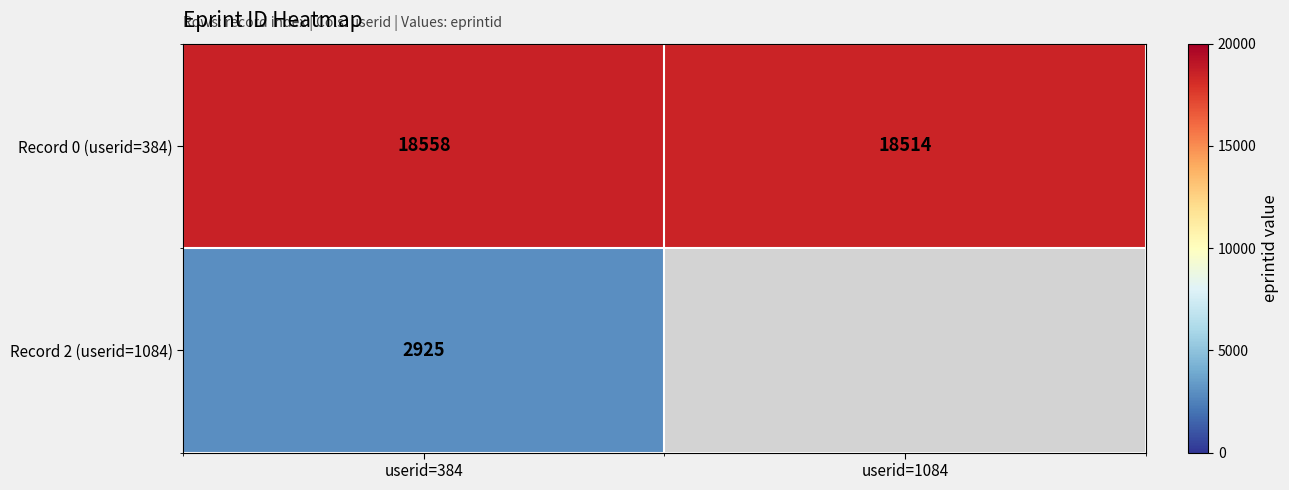

What is the difference between the Record 0 (userid=384) values at userid=1084 and userid=384?

44